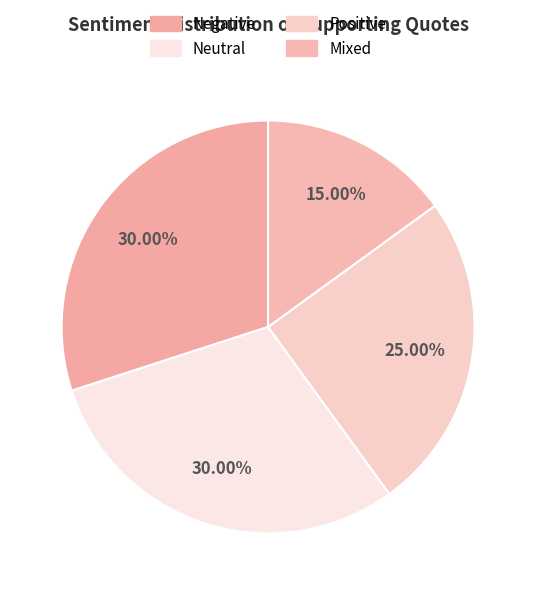

How many segments does this pie chart have?

4